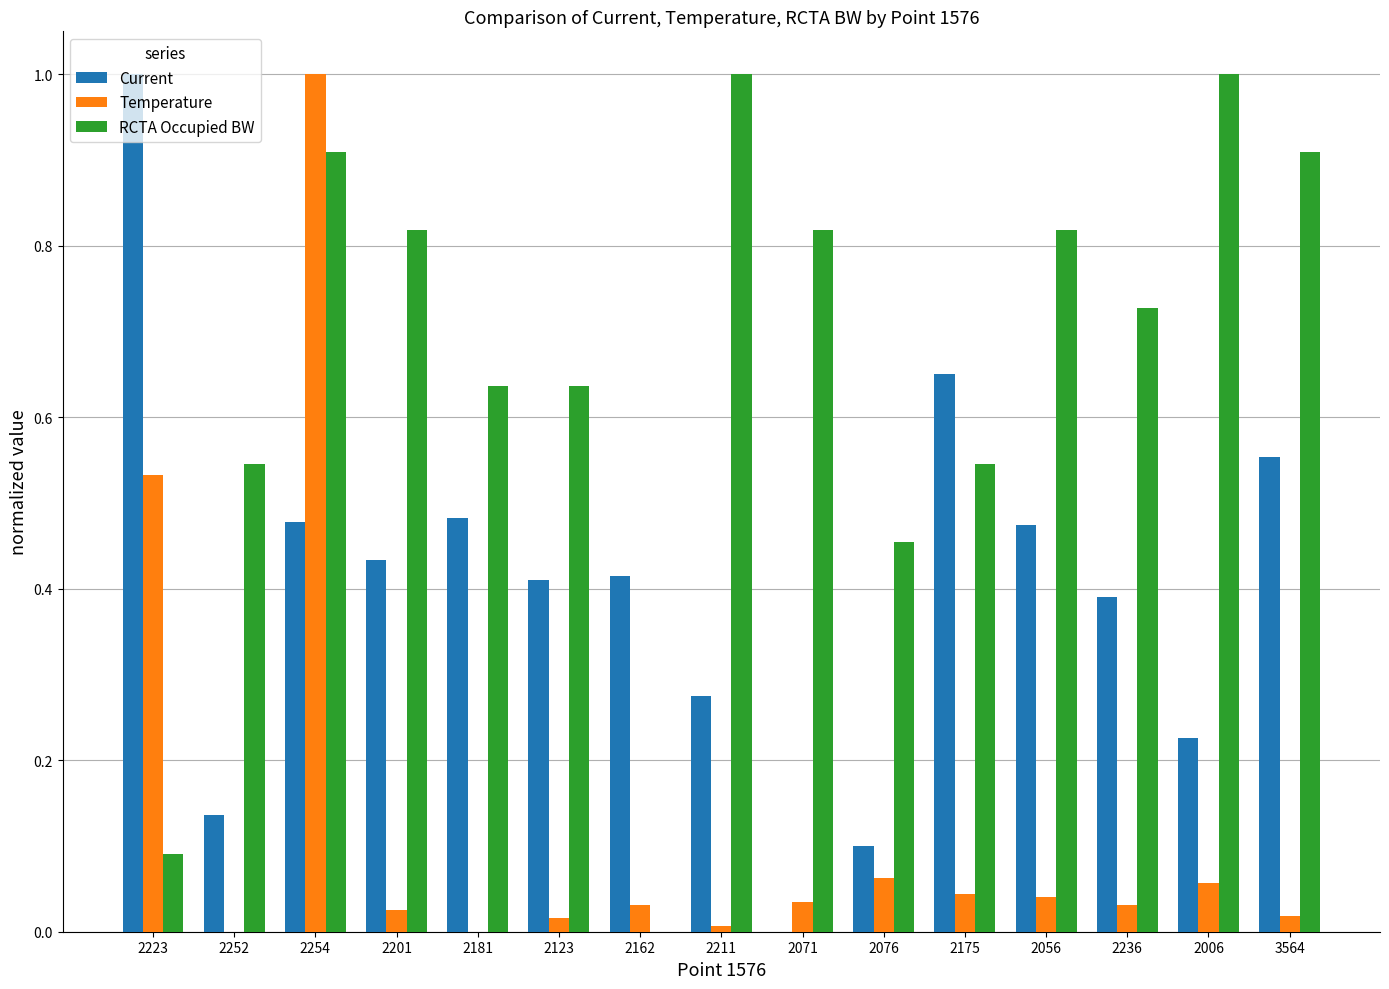

How many data points in RCTA Occupied BW are above 0?

14